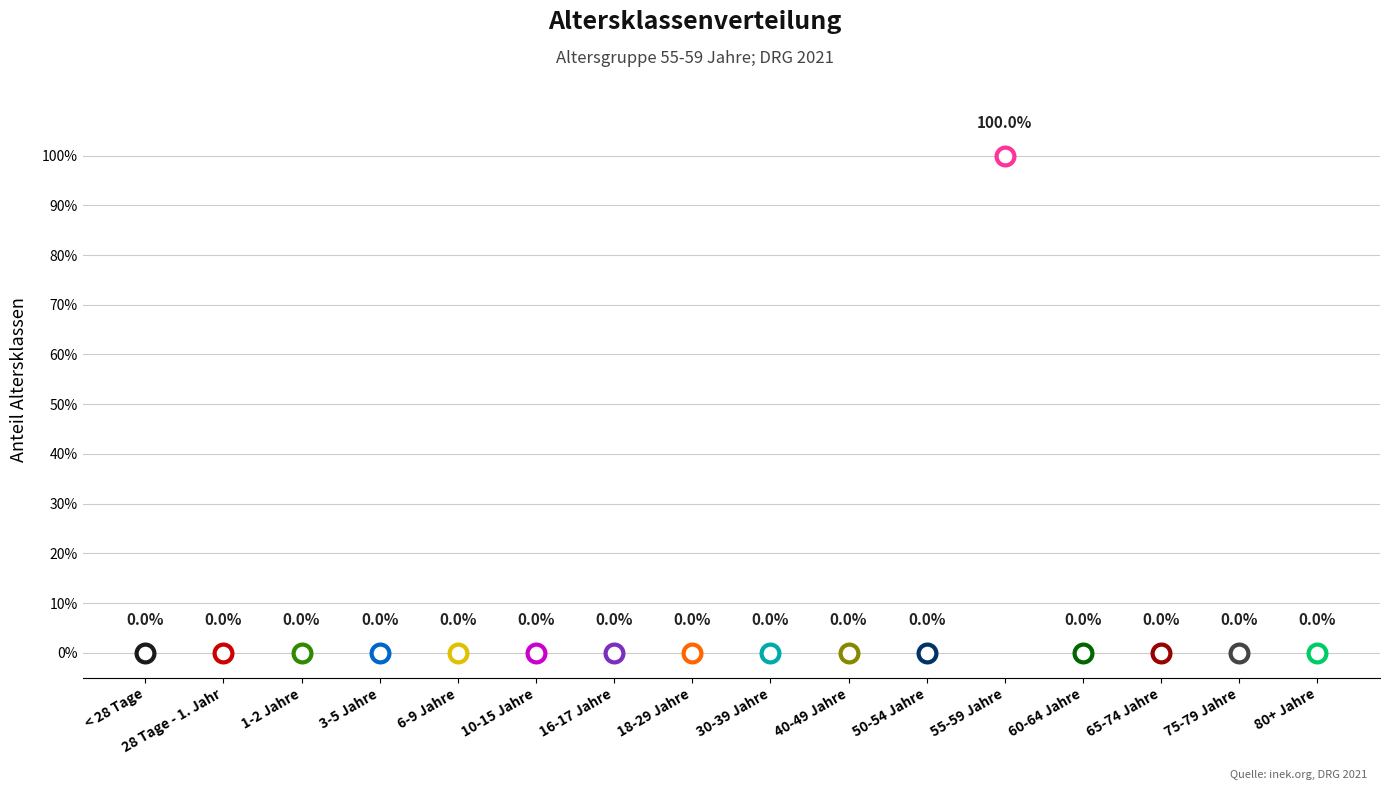

What is the change in value from 55-59 Jahre to 75-79 Jahre?

-1